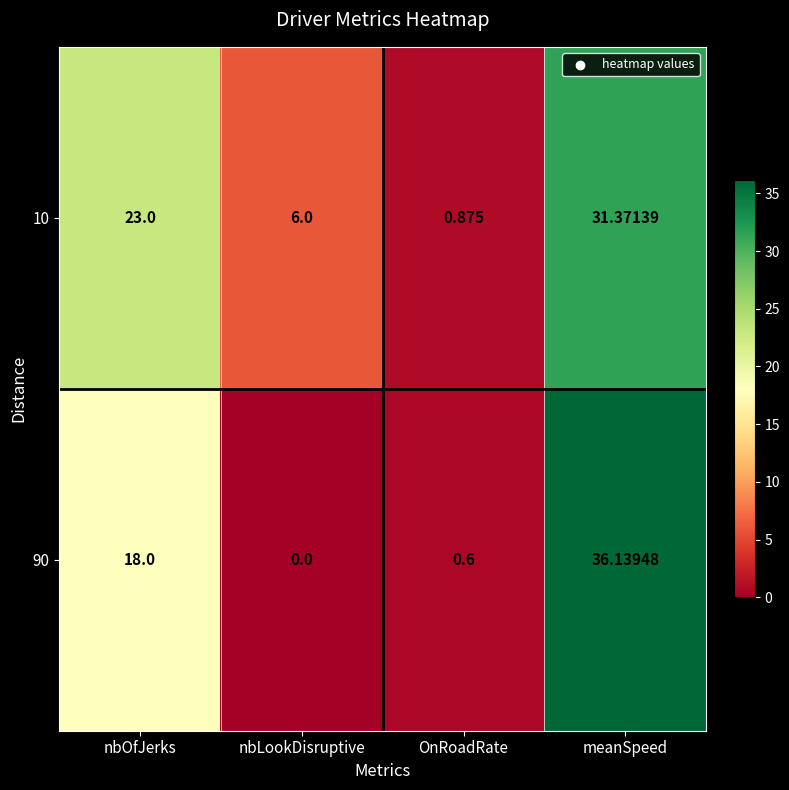

Rank the series by their maximum value, from highest to lowest.

90, 10